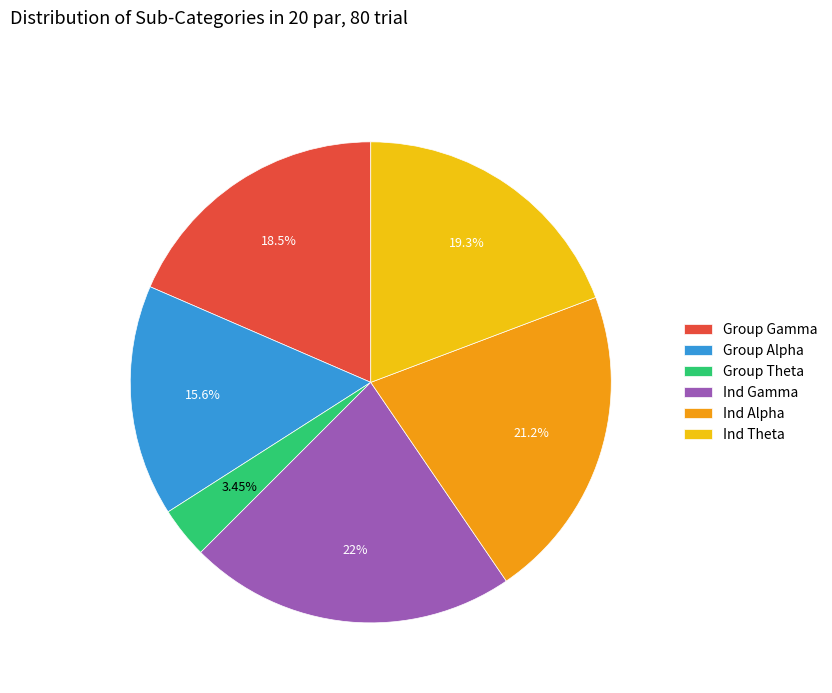

What portion of the pie excludes Group Alpha?

84.4%